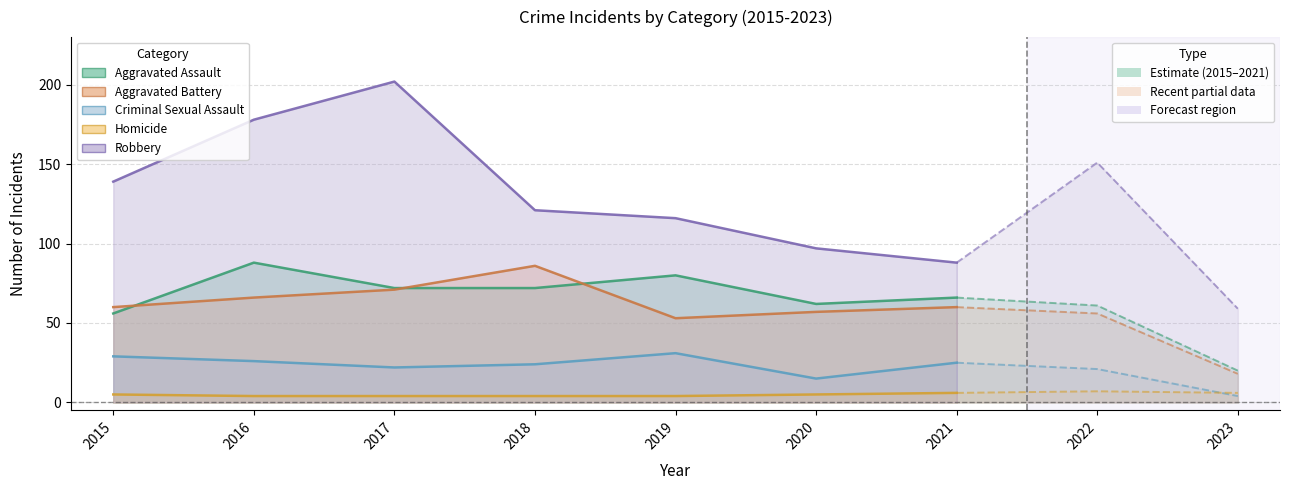

Does the chart display data point markers on the line(s)?

No